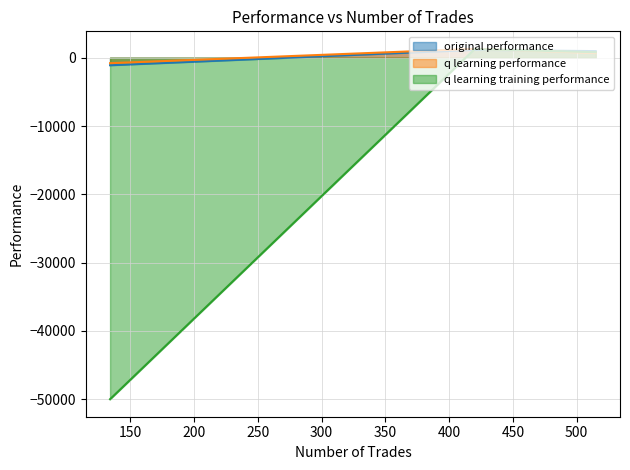

What is the maximum value for q learning training performance?

1259.8